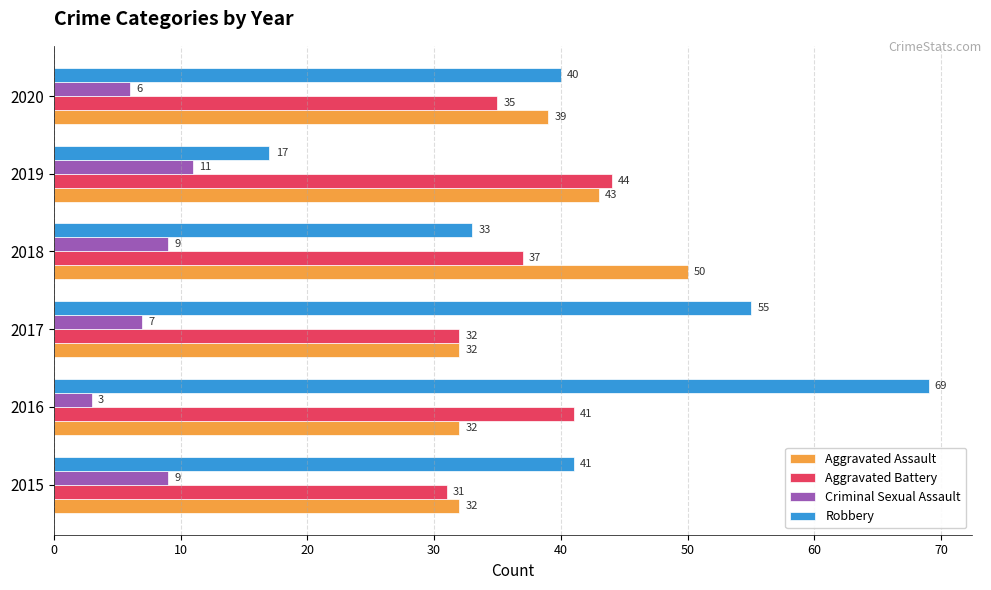

Rank the series at 2019 from lowest to highest value.

Criminal Sexual Assault, Robbery, Aggravated Assault, Aggravated Battery